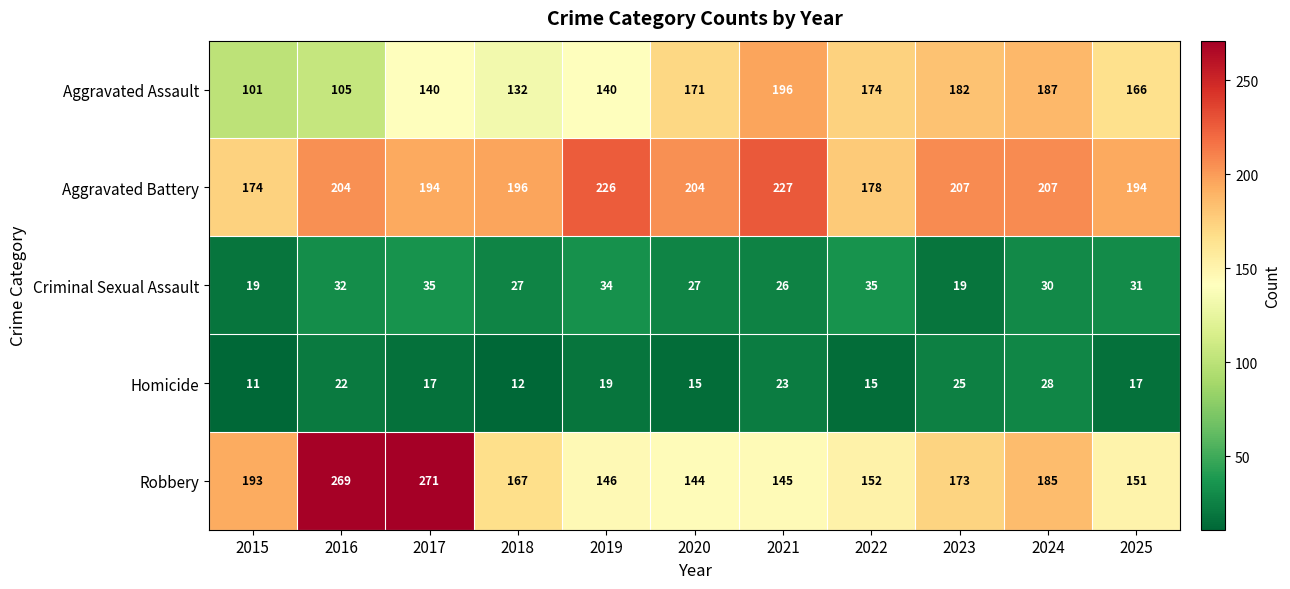

What is the smallest value displayed?

11